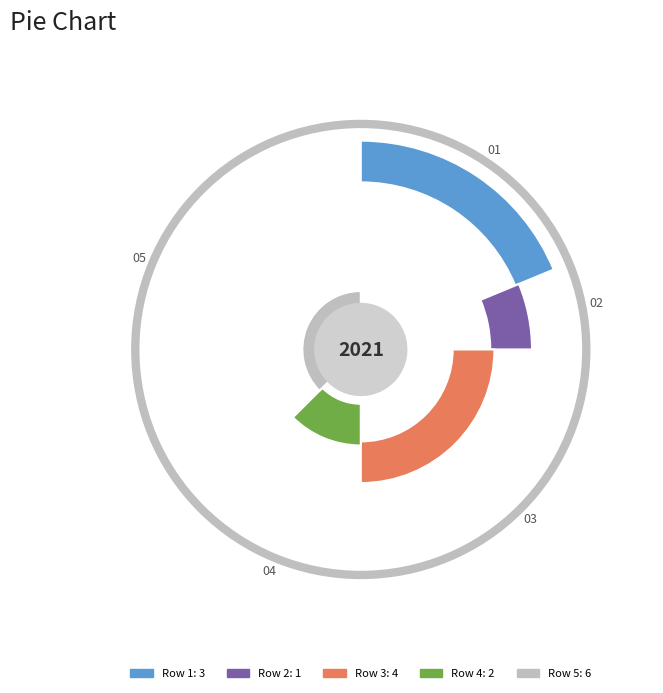

True or false: Row 5 accounts for 31% of the total.

False